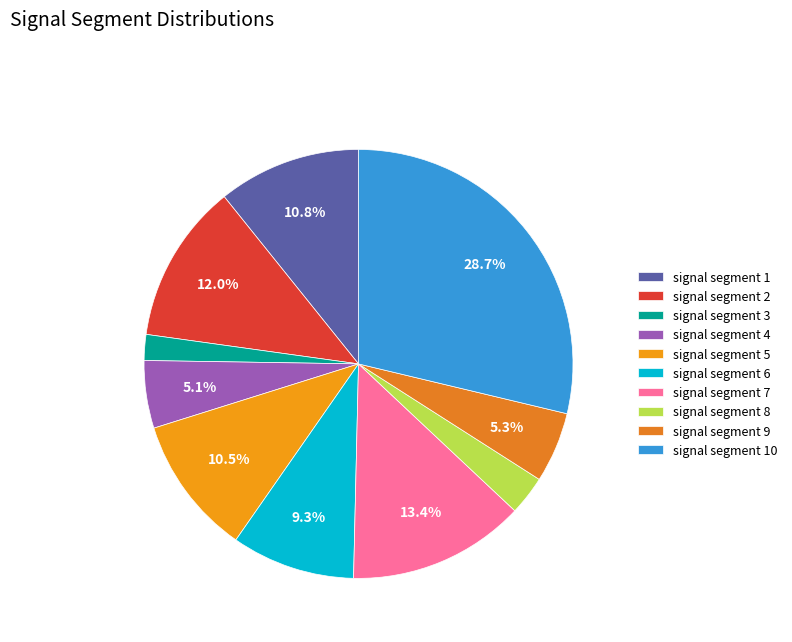

To the nearest percent, what is the combined percentage of signal segment 1 and signal segment 7?

24%